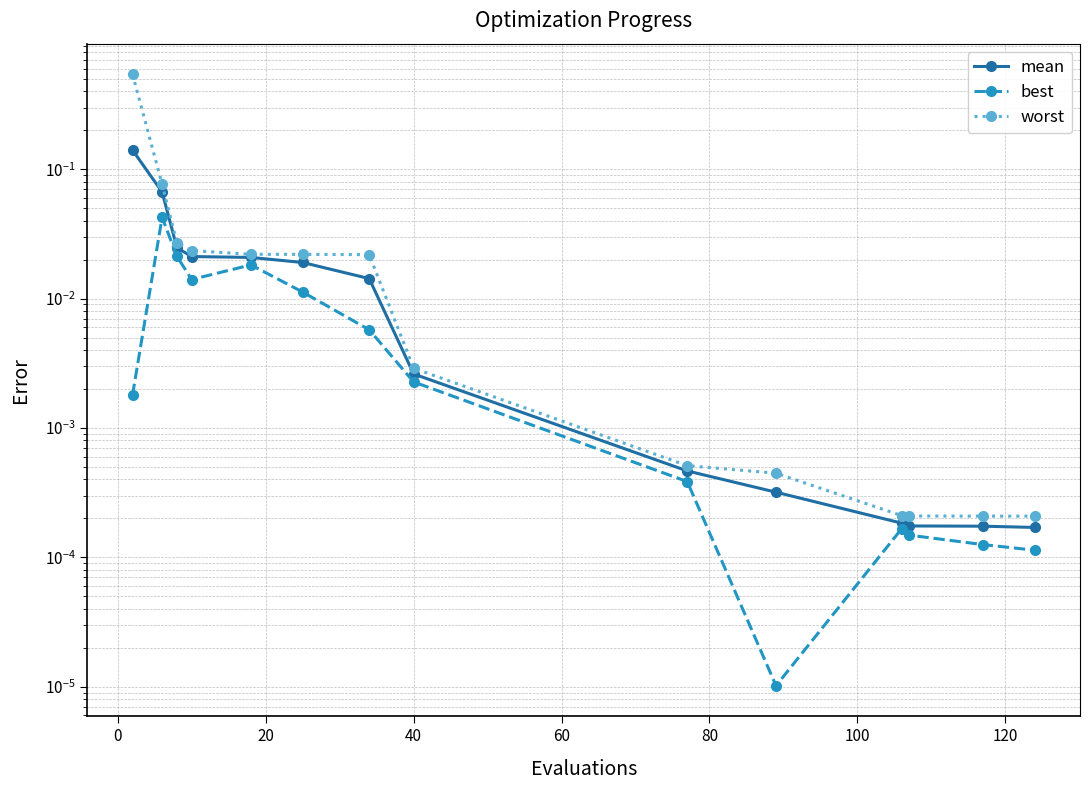

How many lines are shown in the chart?

3